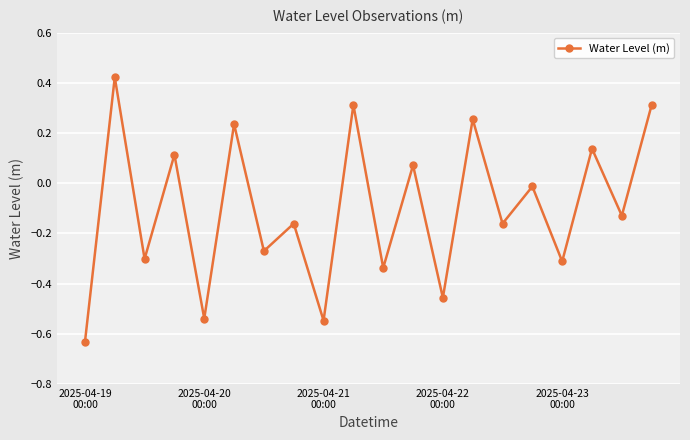

What is the difference between the maximum and minimum values?

1.1